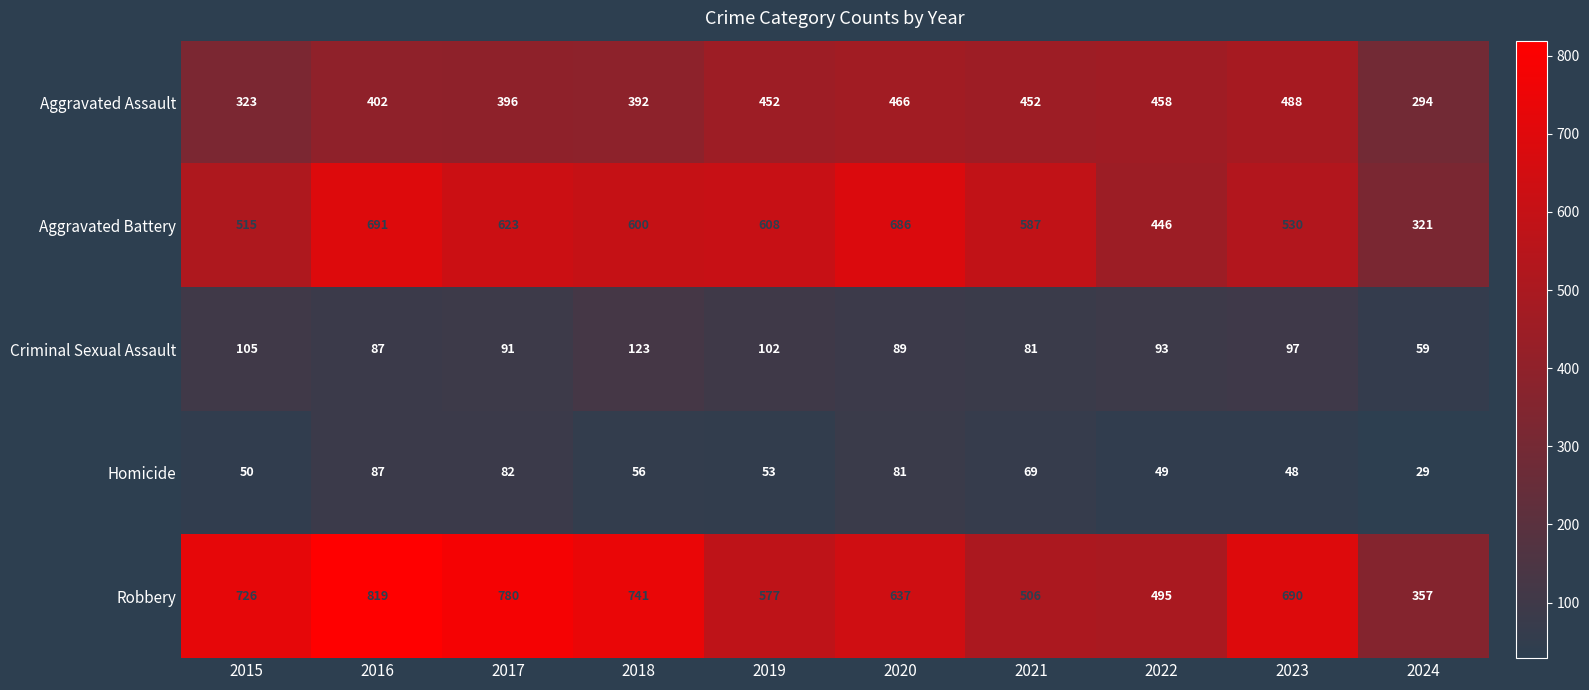

Rank the series at 2023 from highest to lowest value.

Robbery, Aggravated Battery, Aggravated Assault, Criminal Sexual Assault, Homicide